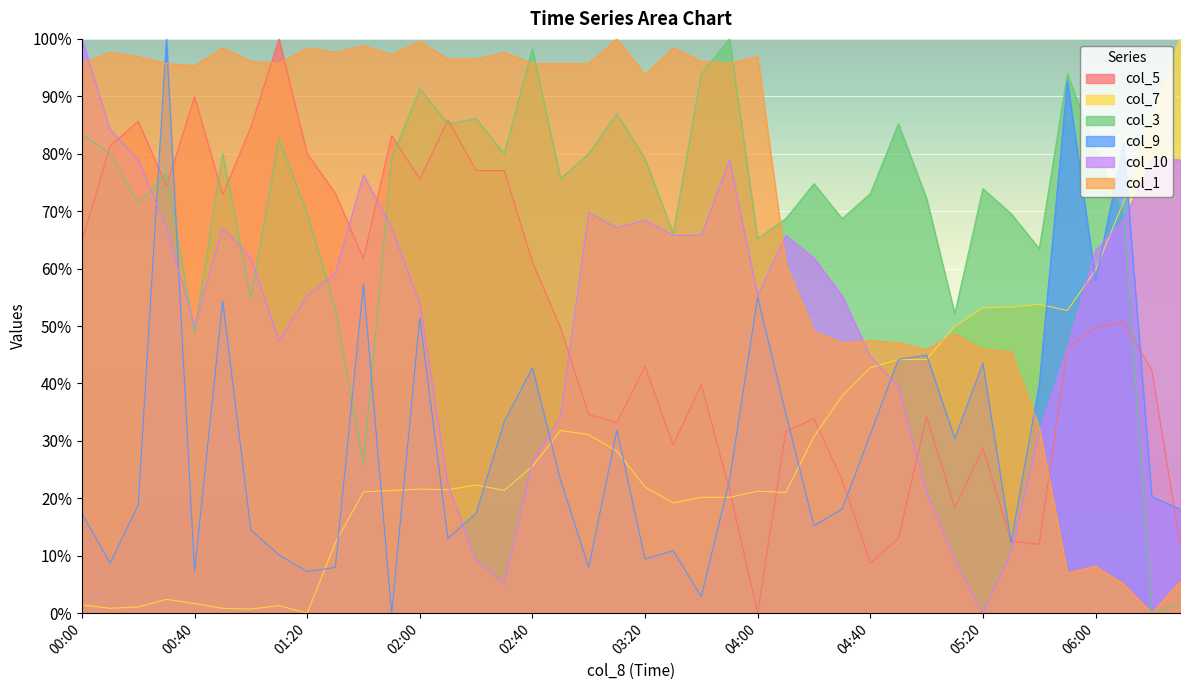

After their last crossing, which series has the higher values: col_10 or col_3?

col_10